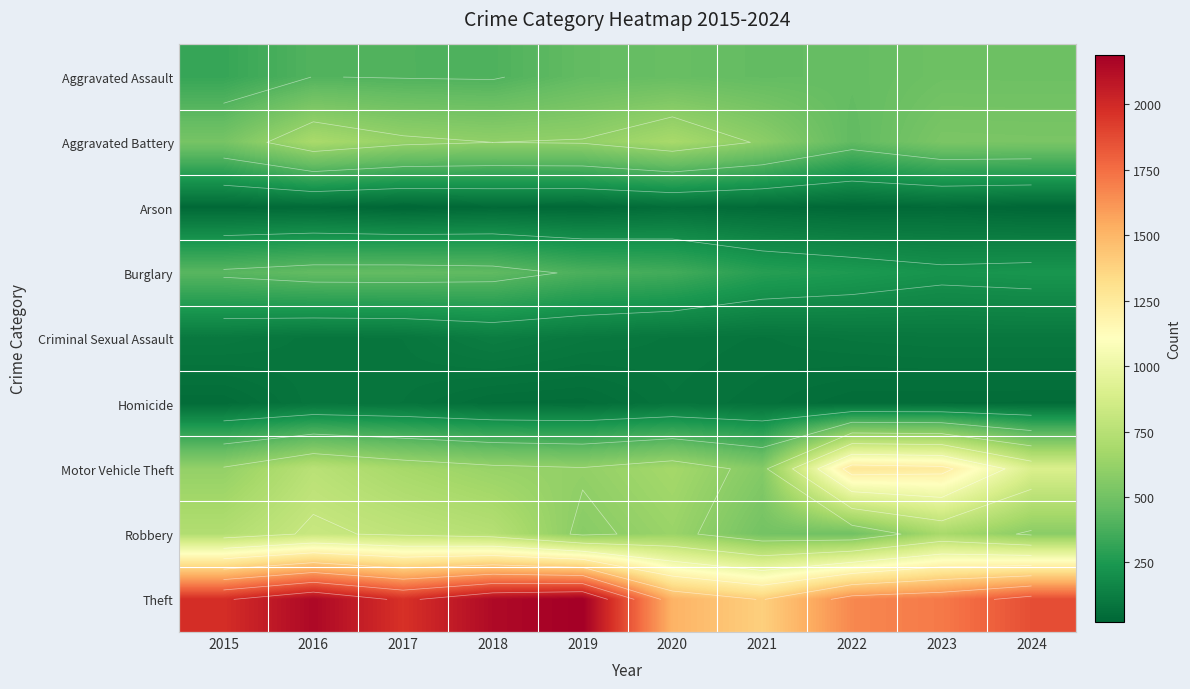

What is the minimum value shown in the chart?

23